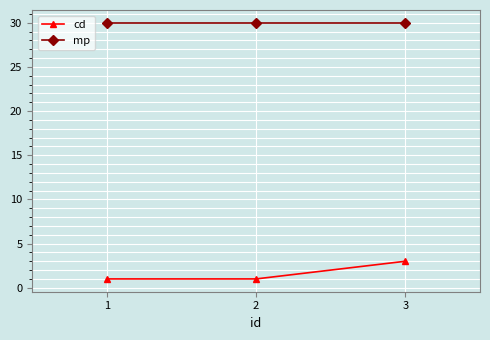

Count the number of categories in the chart.

3